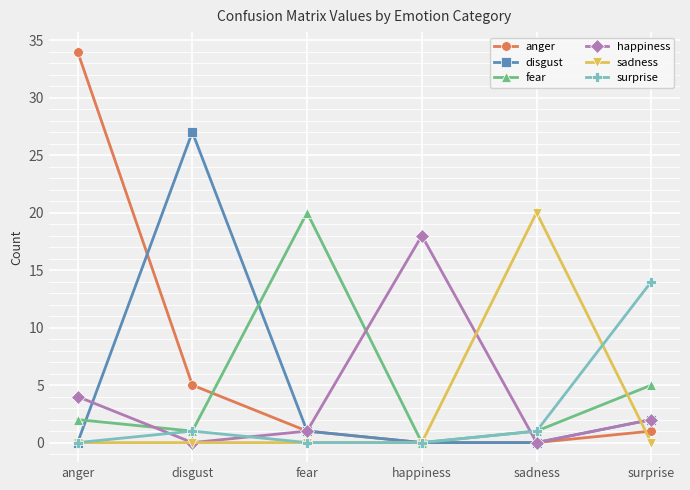

True or false: happiness and fear cross at least once.

True